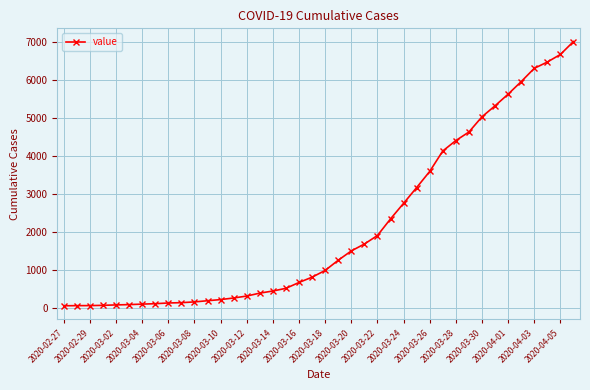

What is the difference between the second highest and second lowest values?

6597